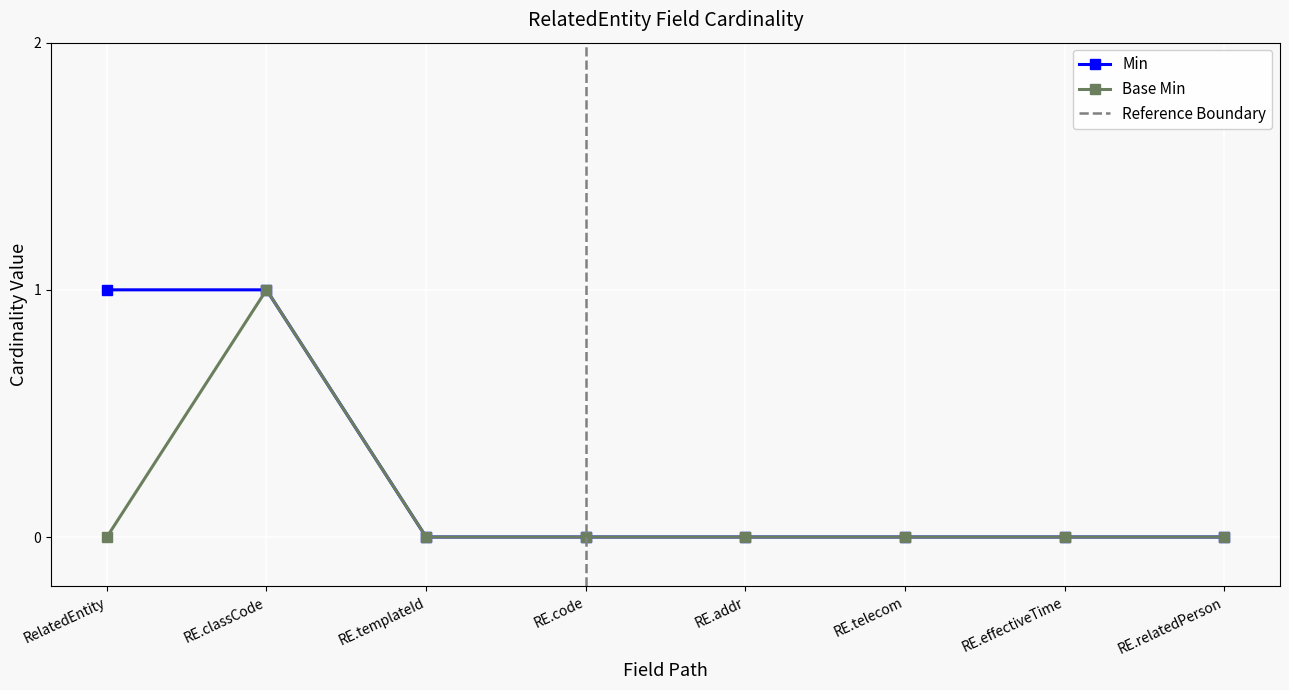

Which series has the largest total across all categories?

Min